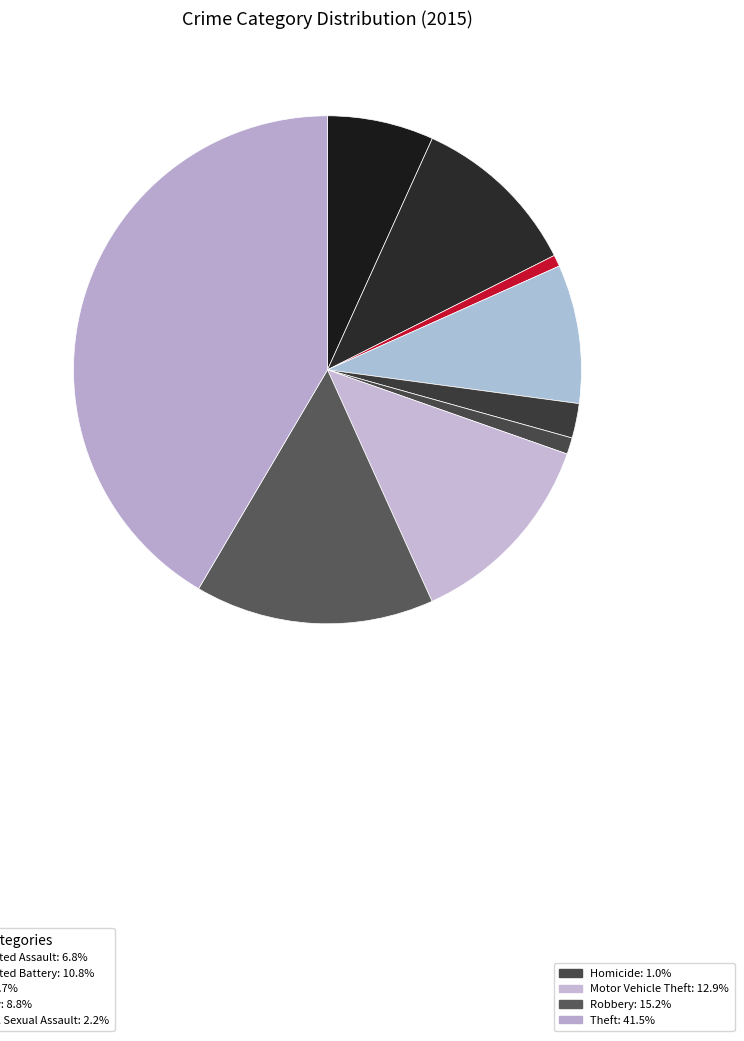

Count the number of slices in the pie.

9